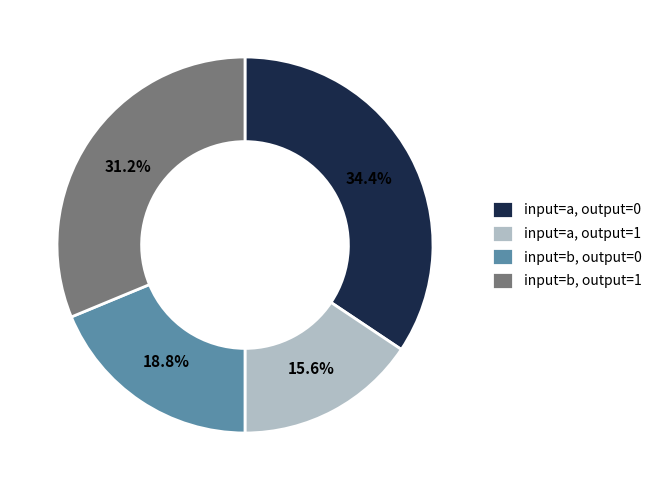

Does input=a, output=0 represent more than half of the total?

No